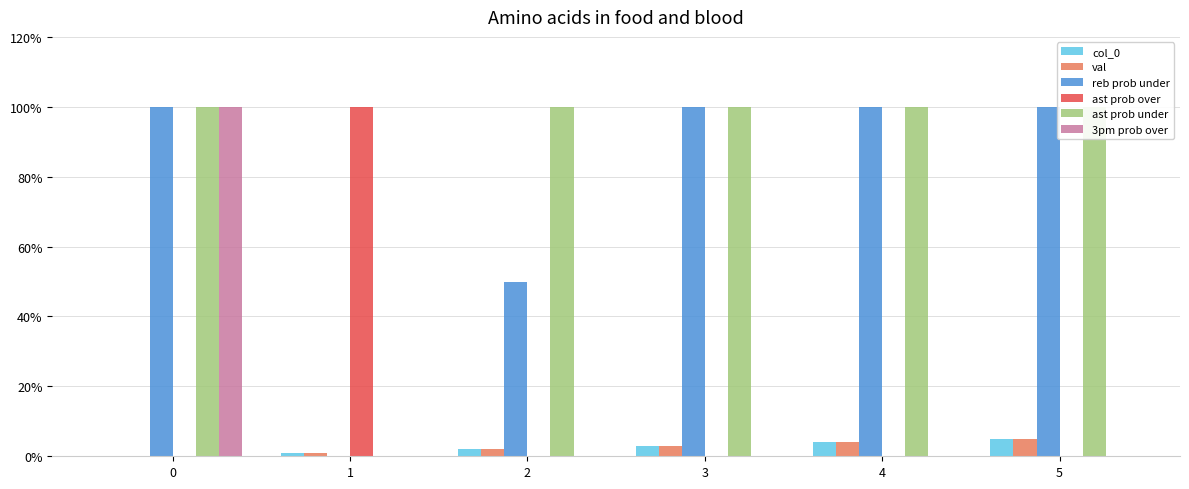

What are all the series names shown in the legend?

col_0, val, reb prob under, ast prob over, ast prob under, 3pm prob over